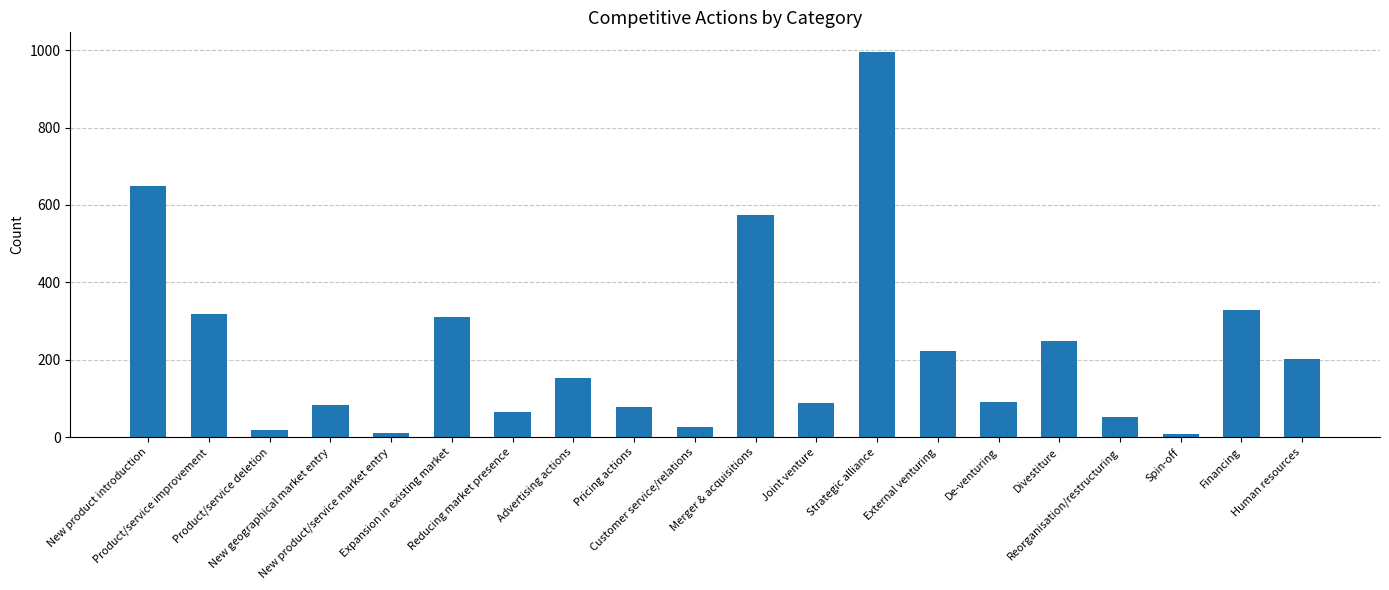

Count the number of data series in this chart.

1